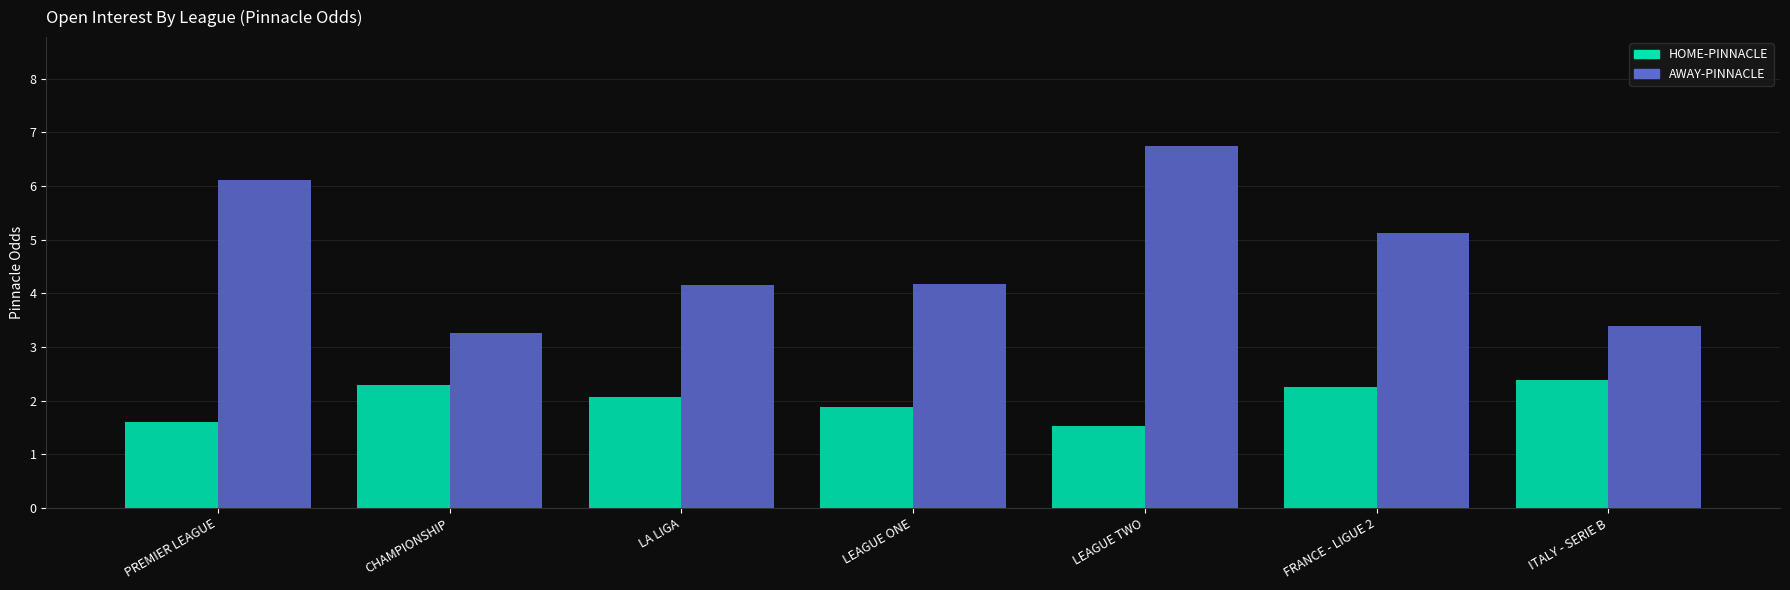

What is the difference between the second highest and minimum values in the HOME-PINNACLE series?

0.8